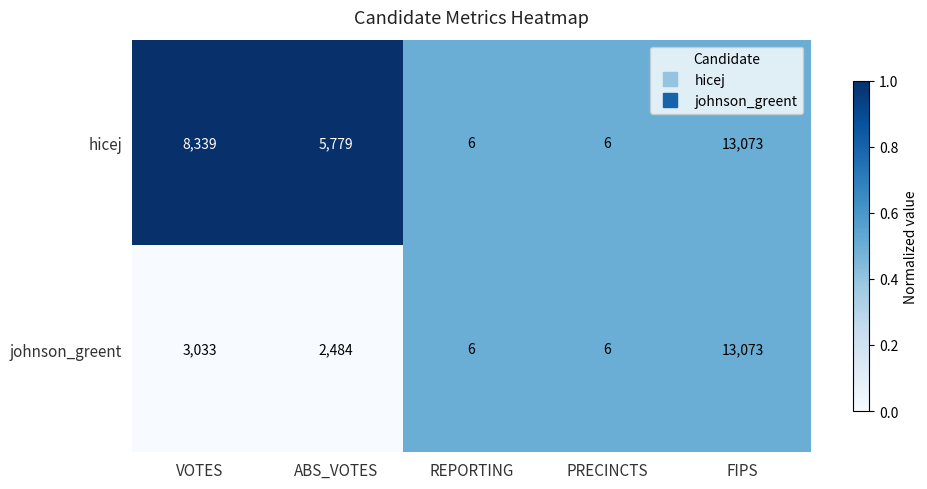

Where does the johnson_greent series first go above 2484?

VOTES